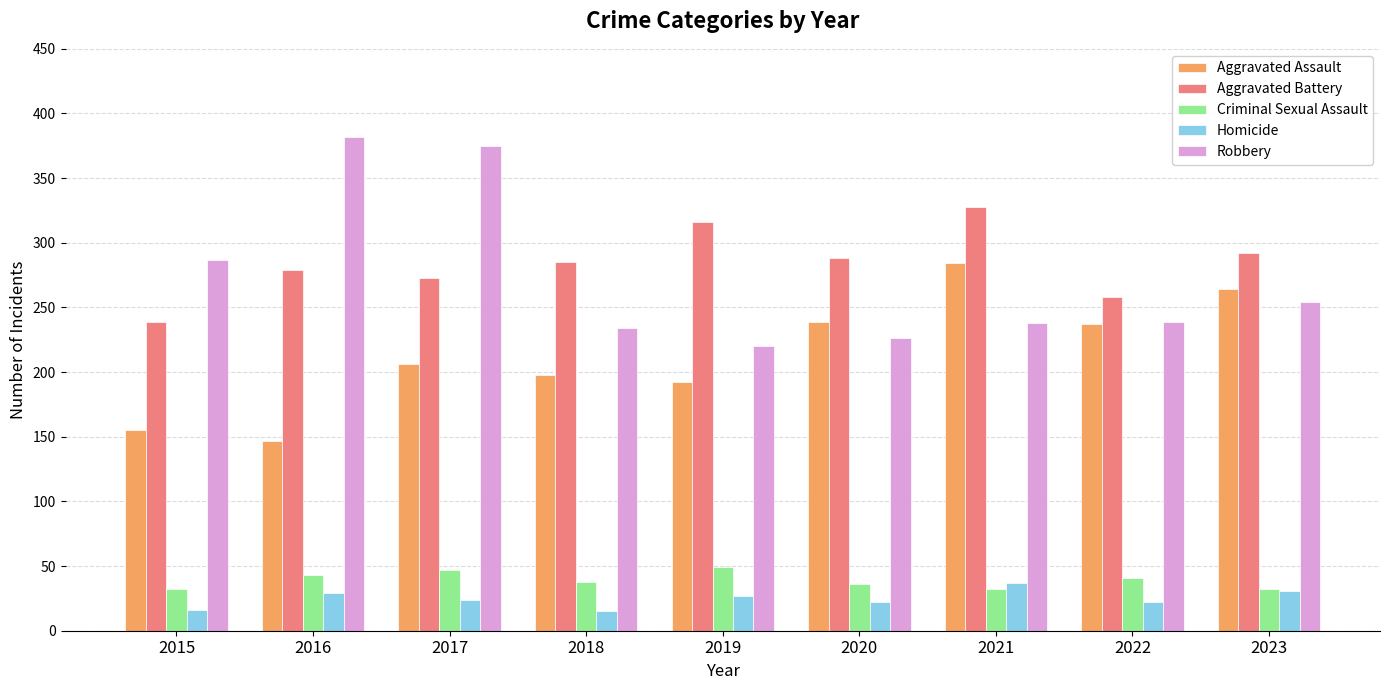

What is the difference between the Aggravated Assault values at 2015 and 2019?

37